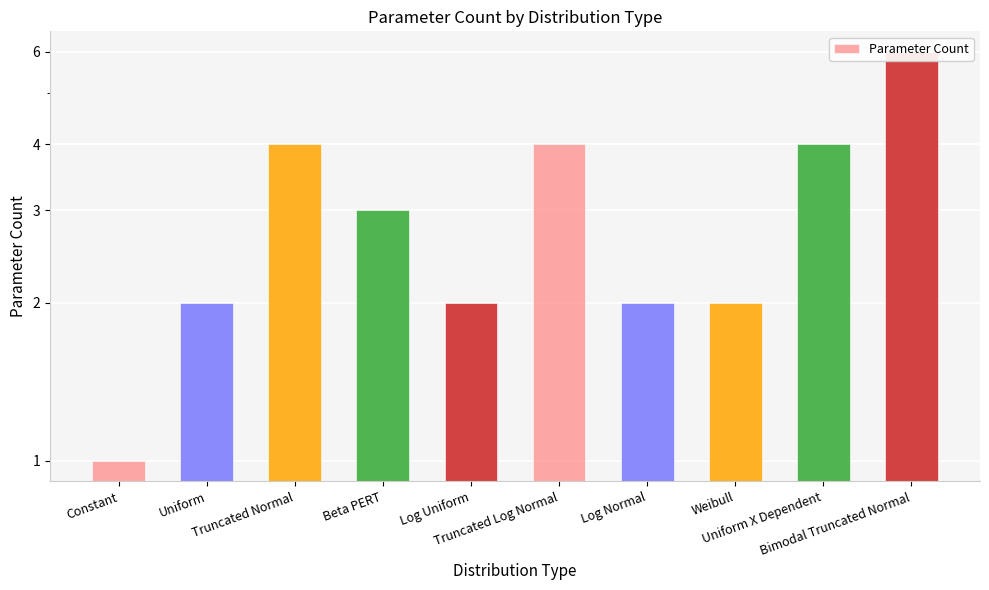

What is the value of the 3rd bar from the left?

4